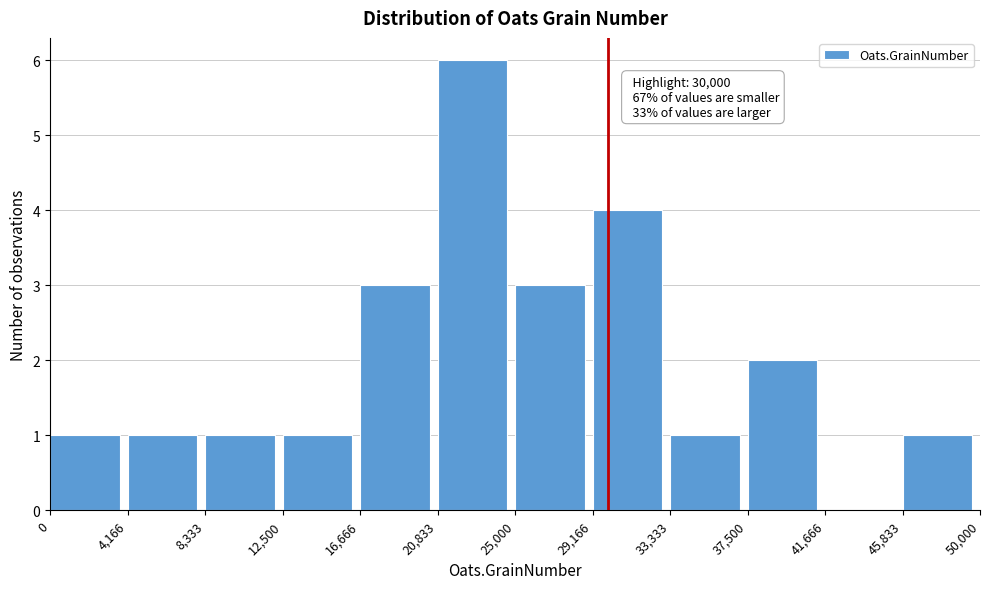

Which range on the x-axis has the tallest bar?

20,833 to 25,000